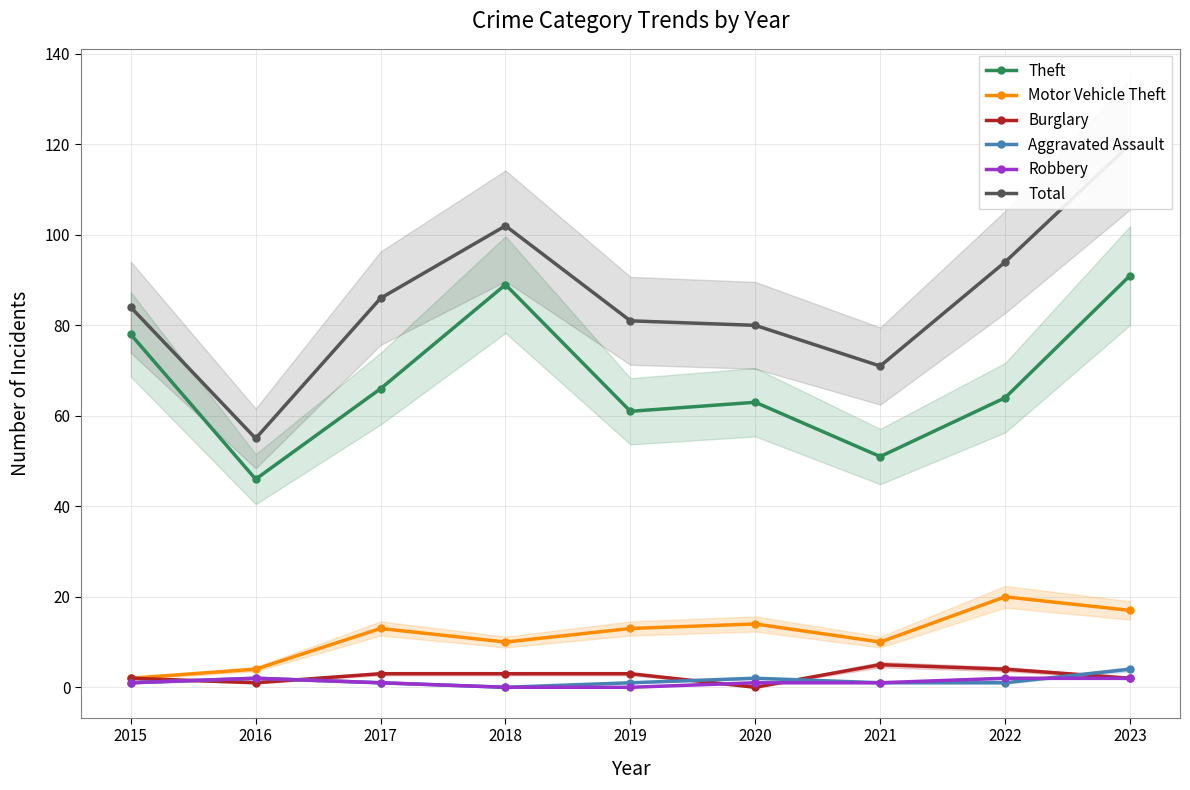

Reading right to left, list all the values displayed in this chart.

Theft: 2023=91	2022=64	2021=51	2020=63	2019=61	2018=89	2017=66	2016=46	2015=78
Motor Vehicle Theft: 2023=17	2022=20	2021=10	2020=14	2019=13	2018=10	2017=13	2016=4	2015=2
Burglary: 2023=2	2022=4	2021=5	2020=0	2019=3	2018=3	2017=3	2016=1	2015=2
Aggravated Assault: 2023=4	2022=1	2021=1	2020=2	2019=1	2018=0	2017=1	2016=2	2015=1
Robbery: 2023=2	2022=2	2021=1	2020=1	2019=0	2018=0	2017=1	2016=2	2015=1
Total: 2023=120	2022=94	2021=71	2020=80	2019=81	2018=102	2017=86	2016=55	2015=84